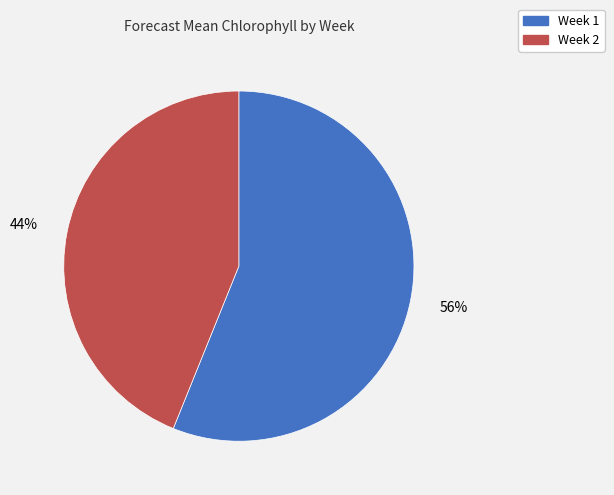

Combined, do Week 1 and Week 2 account for over 50%?

Yes